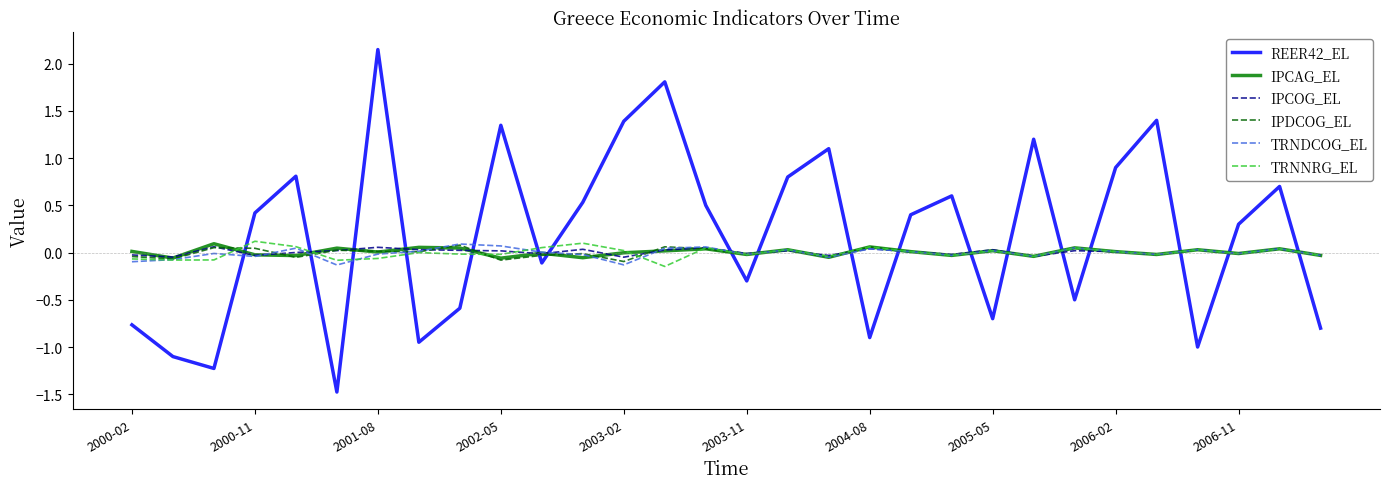

True or false: IPCAG_EL and REER42_EL intersect in this chart.

True